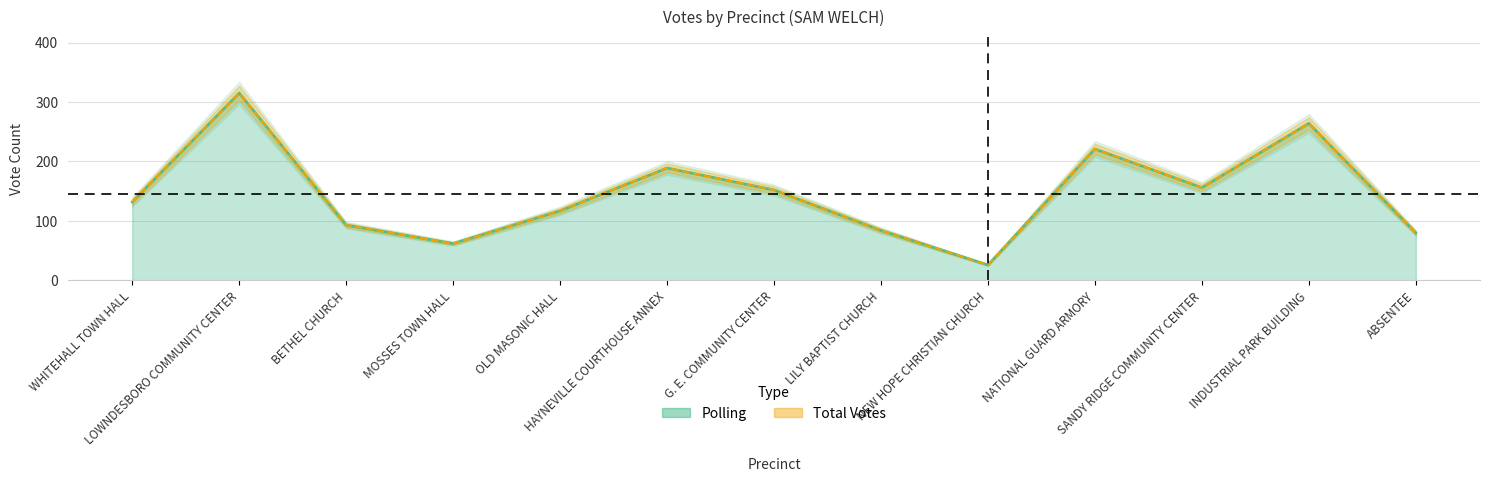

What position from the right is BETHEL CHURCH?

11